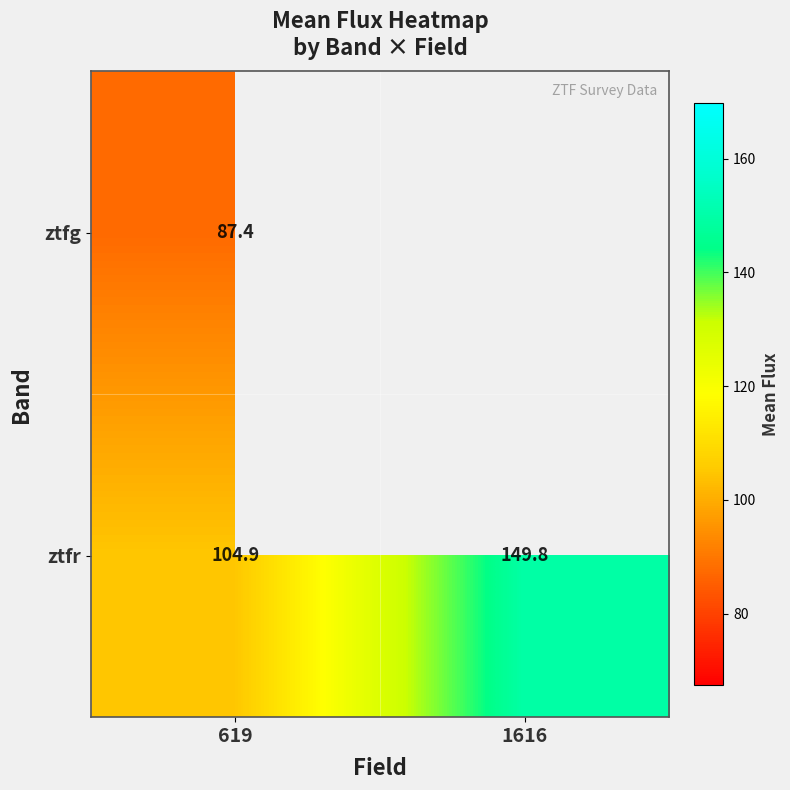

At 619, list the series in order from largest to smallest.

ztfr, ztfg